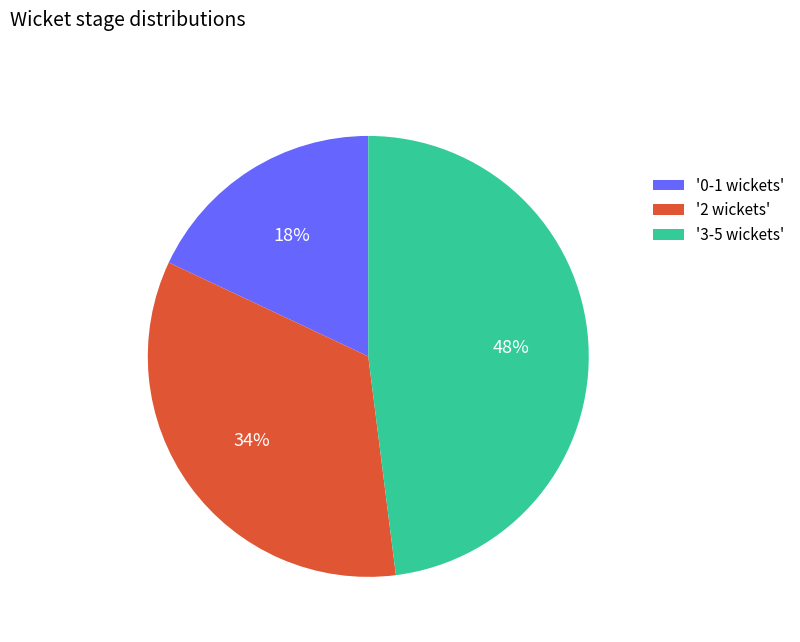

Do '2 wickets' and '3-5 wickets' together represent more than half of the pie?

Yes